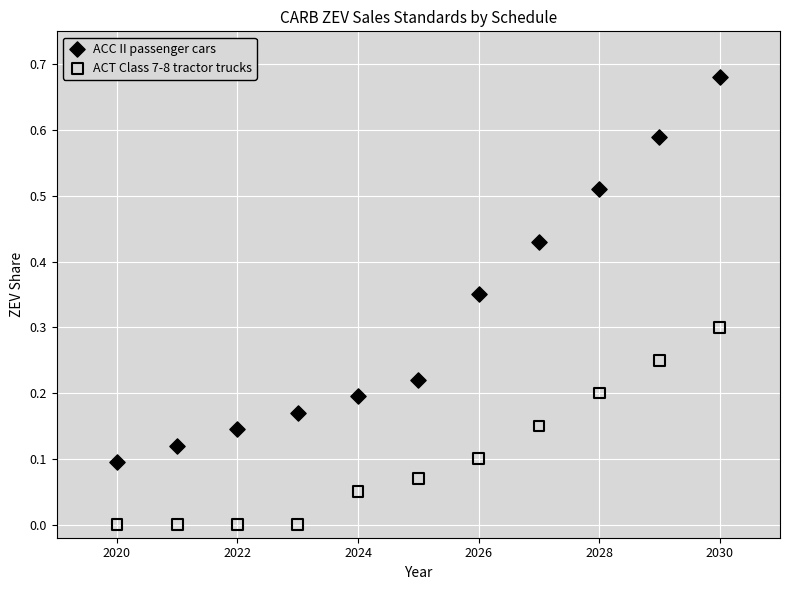

Which series contains the lowest Y value?

ACT Class 7-8 tractor trucks